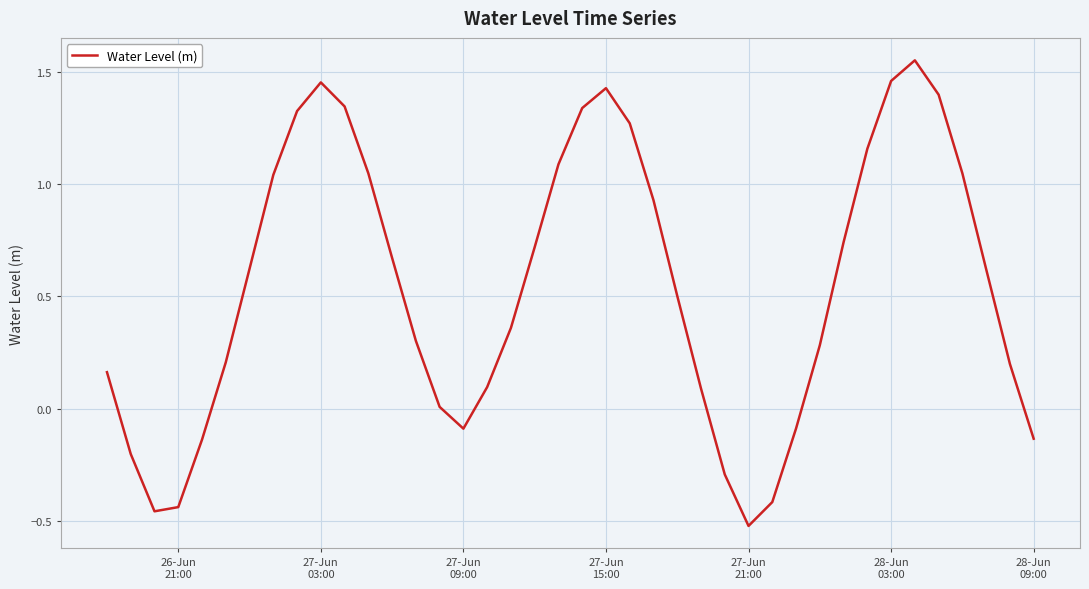

Does the chart display data point markers on the line(s)?

No